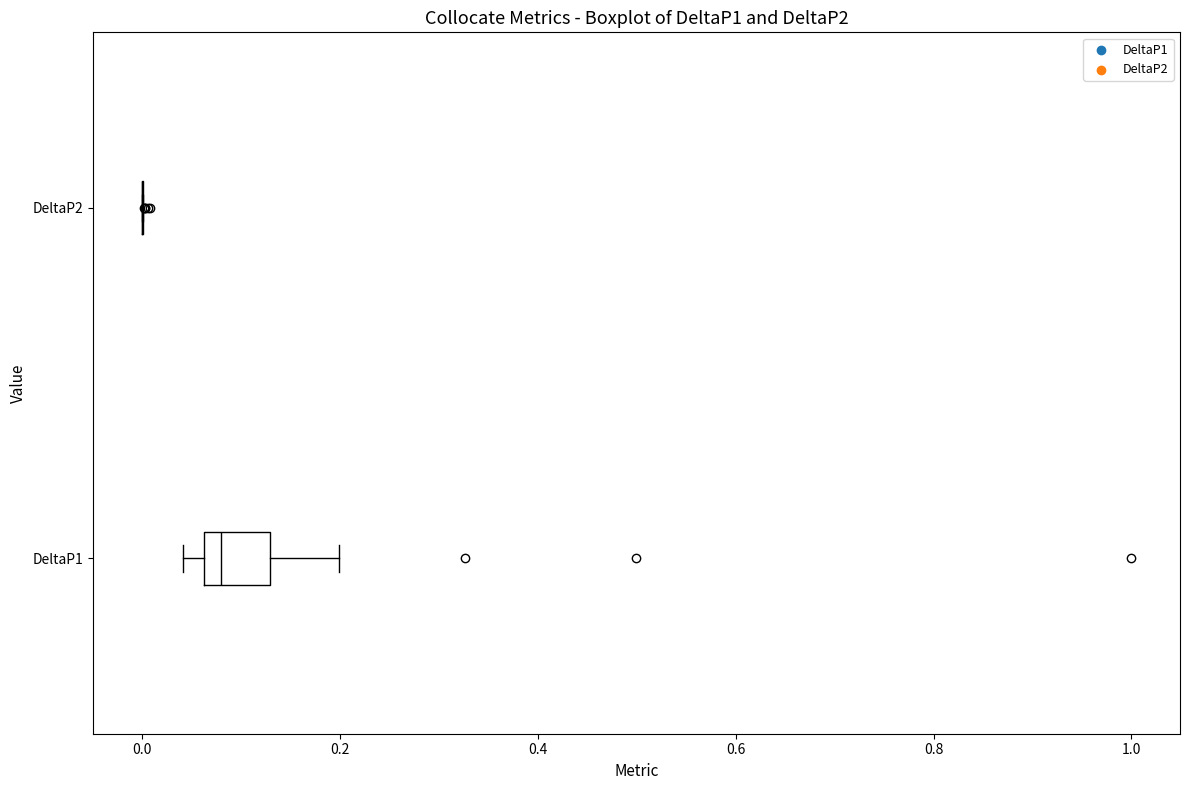

Comparing the boxes themselves (not the whiskers), which one is the widest?

DeltaP1